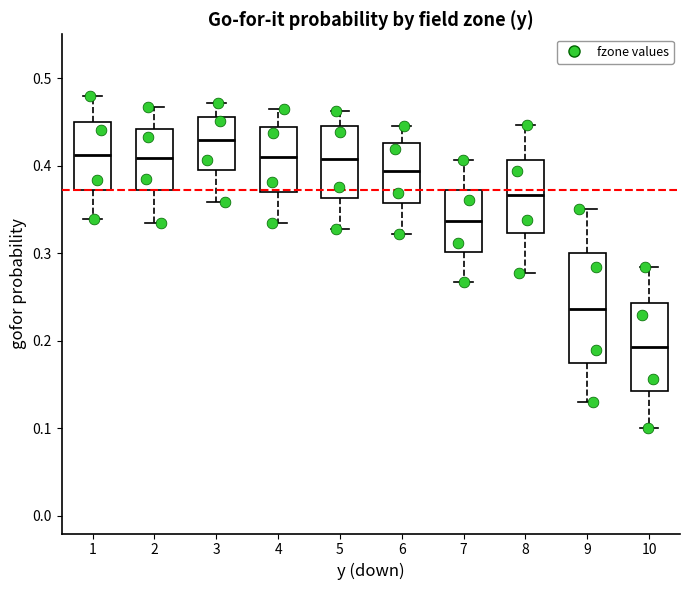

Reading left to right, read every box against the y-axis: the position of its median line, the range the box covers, and the ends of its whiskers. The values are not printed on the chart, so give them approximately, as read against the axis.

1: median 0.41, box 0.37 to 0.45, whiskers 0.34 to 0.48
2: median 0.41, box 0.37 to 0.44, whiskers 0.33 to 0.47
3: median 0.43, box 0.39 to 0.46, whiskers 0.36 to 0.47
4: median 0.41, box 0.37 to 0.44, whiskers 0.34 to 0.46
5: median 0.41, box 0.36 to 0.44, whiskers 0.33 to 0.46
6: median 0.39, box 0.36 to 0.43, whiskers 0.32 to 0.45
7: median 0.34, box 0.30 to 0.37, whiskers 0.27 to 0.41
8: median 0.37, box 0.32 to 0.41, whiskers 0.28 to 0.45
9: median 0.24, box 0.17 to 0.30, whiskers 0.13 to 0.35
10: median 0.19, box 0.14 to 0.24, whiskers 0.10 to 0.28